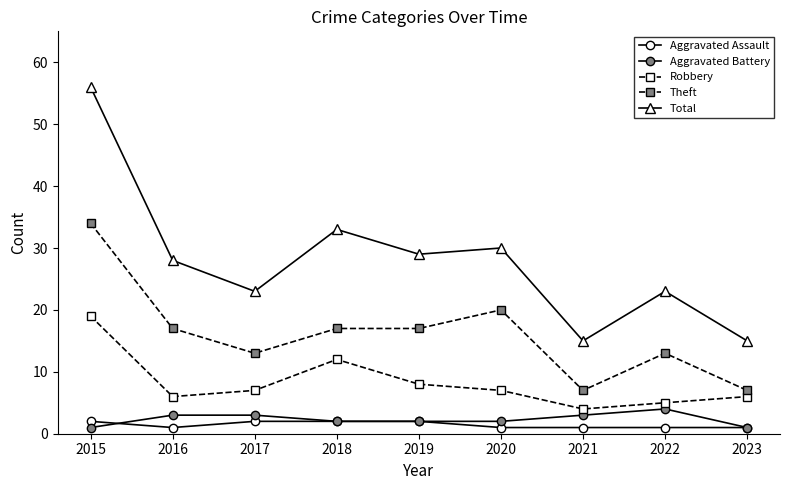

What is the total value across all series at 2021?

30